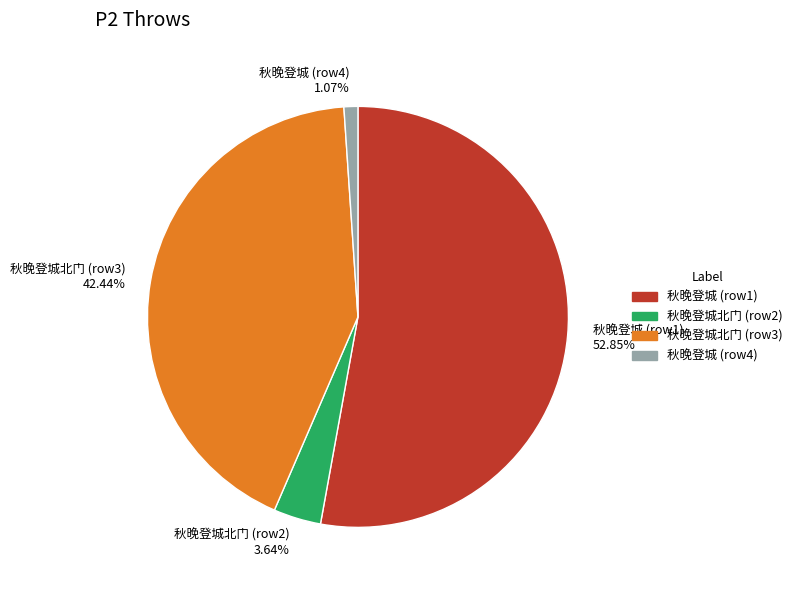

Count the number of slices in the pie.

4